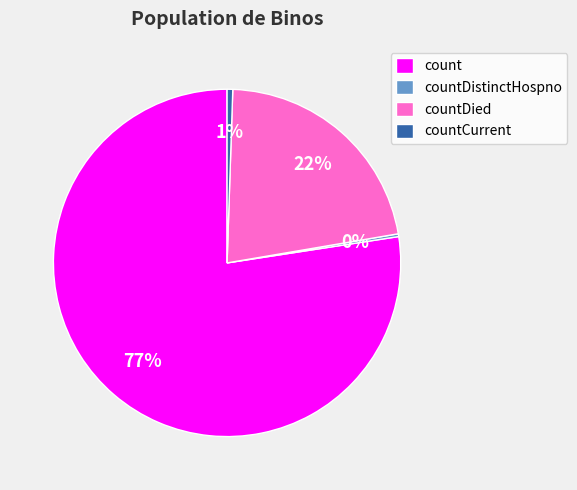

To the nearest percent, what portion does count represent?

77%